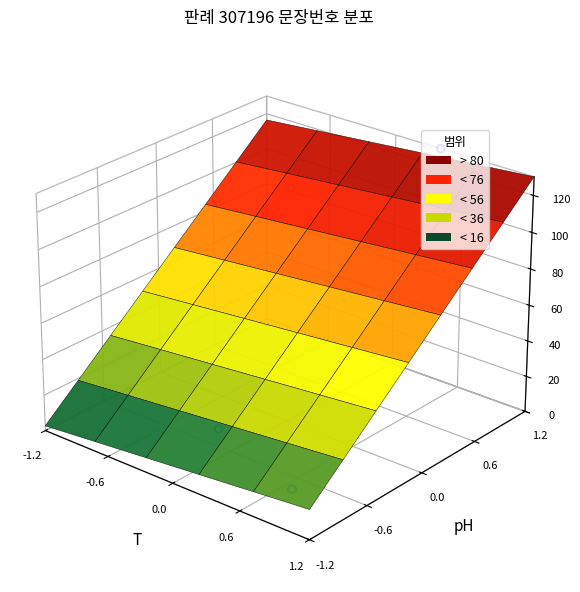

True or false: the data shows 0.0 at -1.2.

True